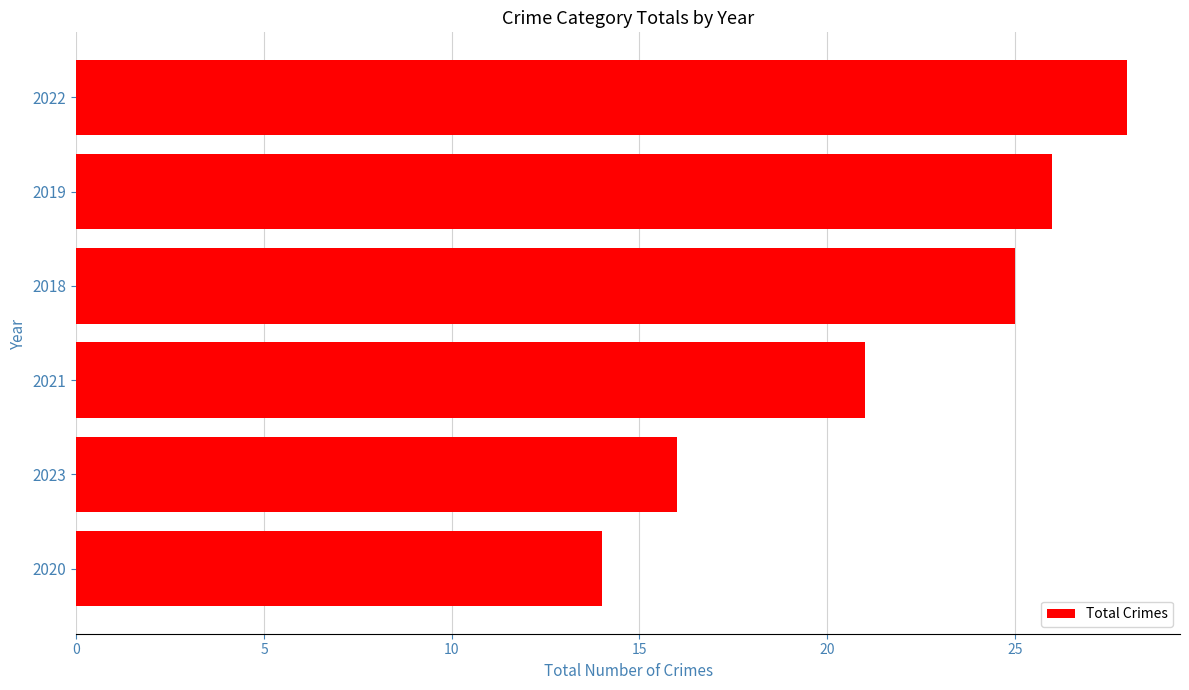

How many data points does each series have?

6